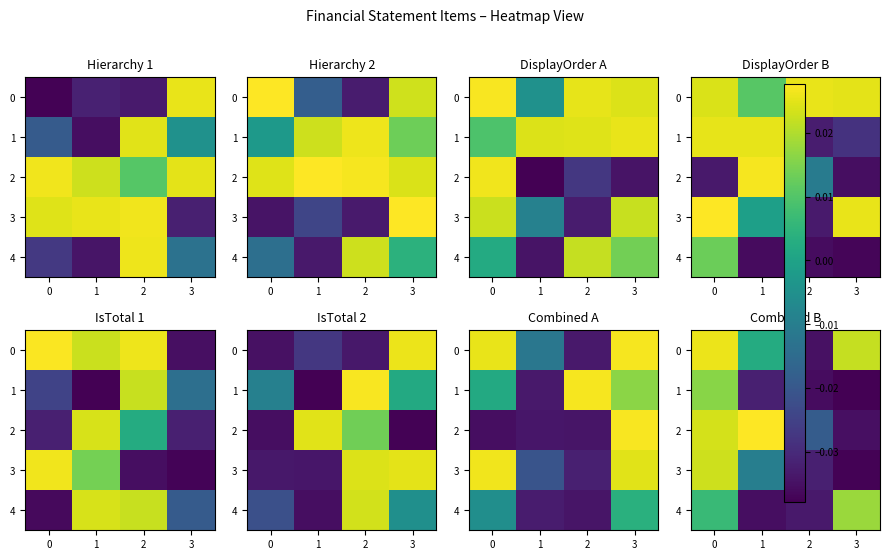

Is it true that 1 equals -0.0 at 1?

False